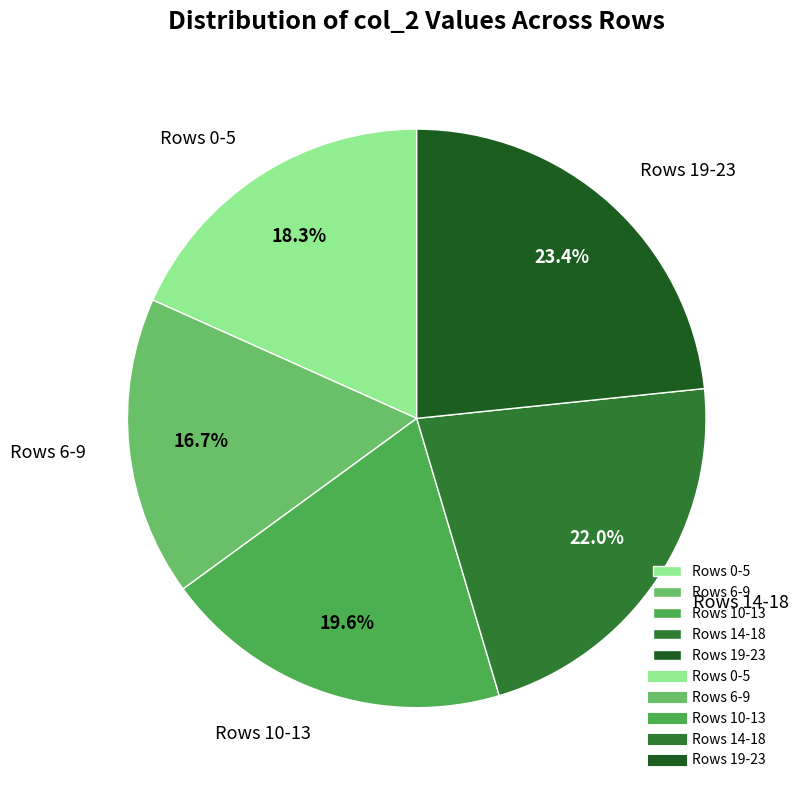

Combined, do Rows 19-23 and Rows 10-13 account for over 50%?

No